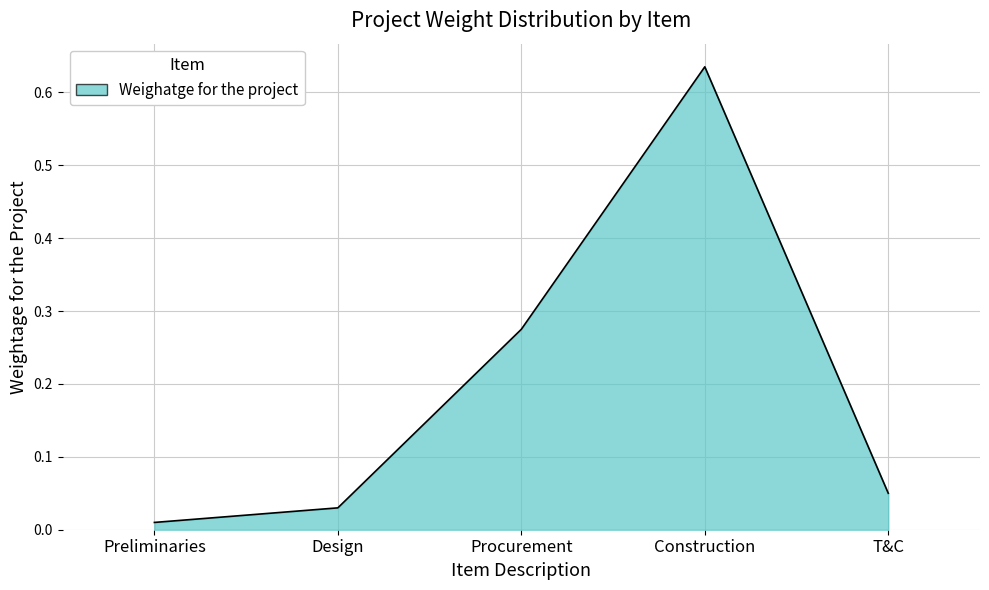

At which category does the data reach its first local peak?

Construction